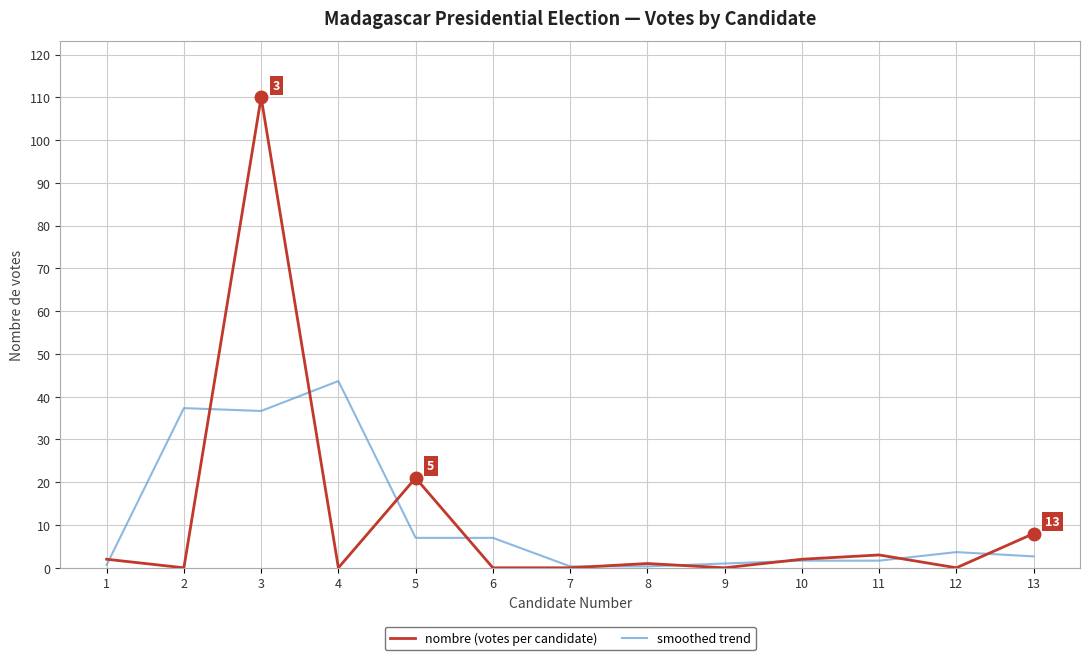

The value of smoothed trend at 4 is 43.7. True or false?

True